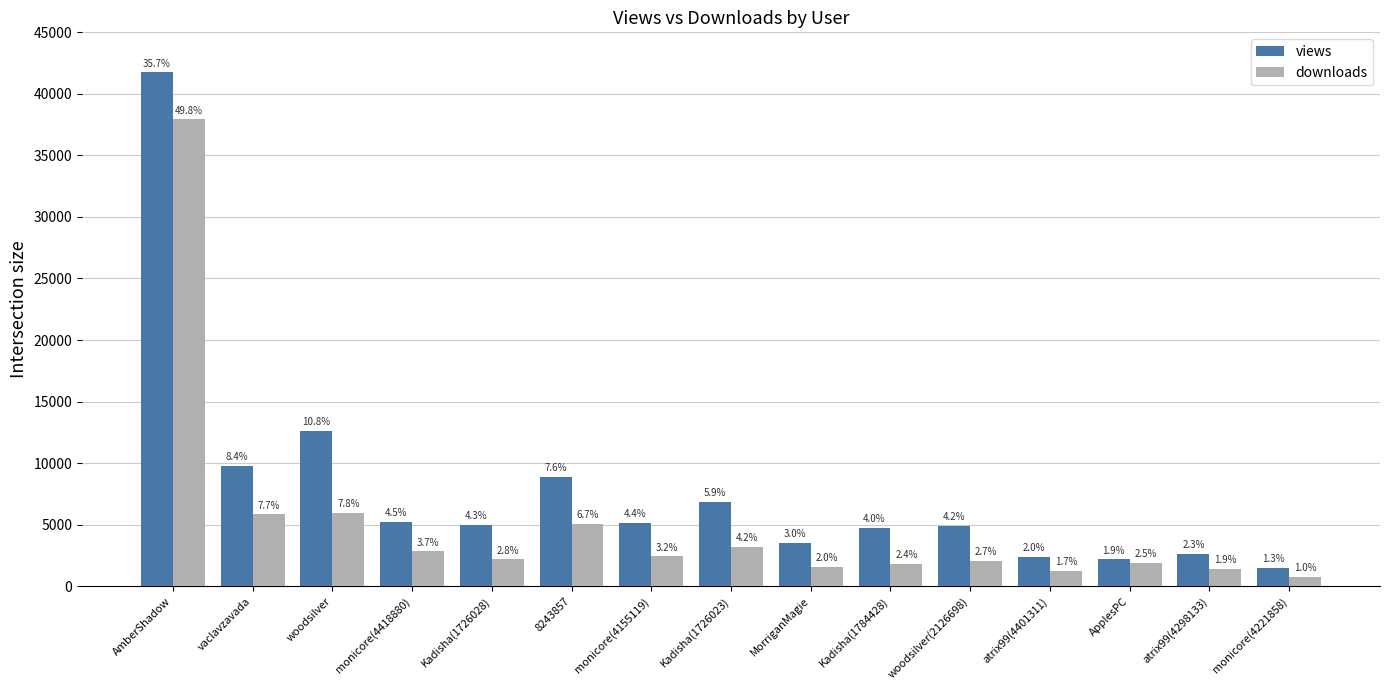

What are all the series names shown in the legend?

views, downloads